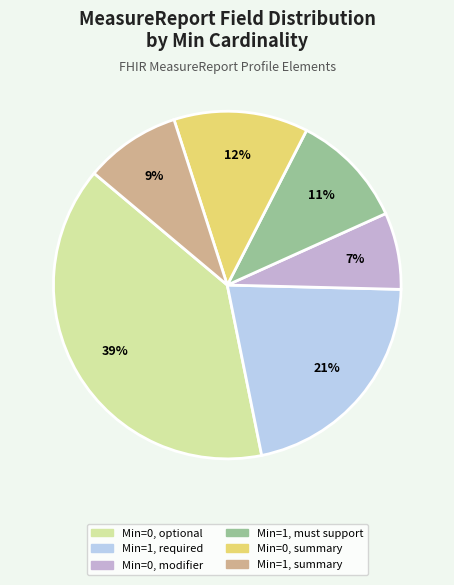

Is there a majority slice in this chart?

No